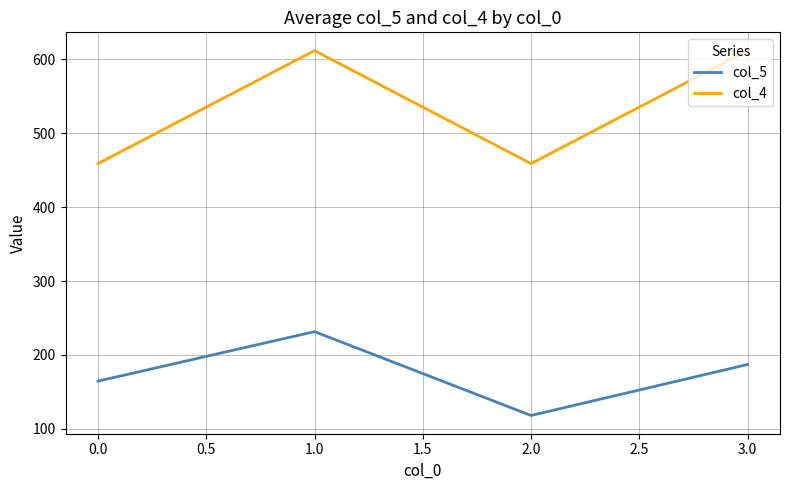

What is the difference between the maximum and second lowest values in the col_5 series?

67.0